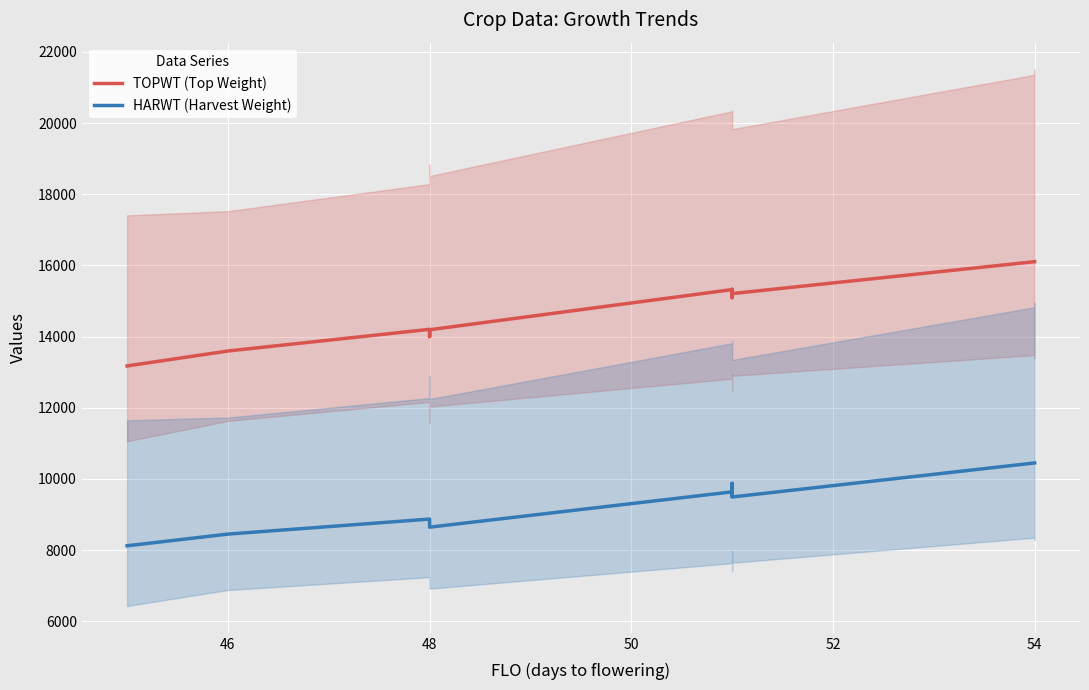

Does the chart display data point markers on the line(s)?

No